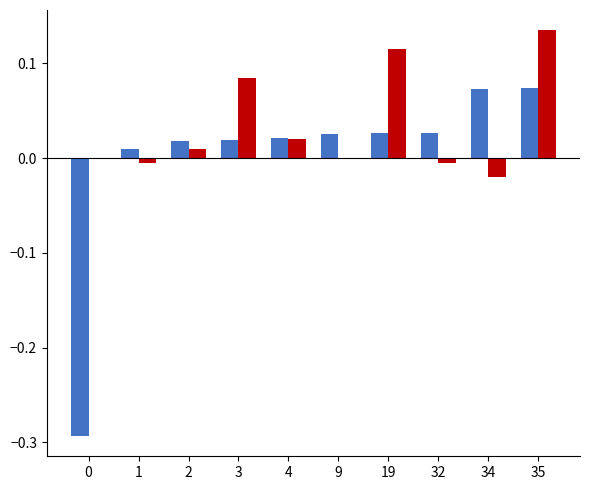

At which category does the chart reach its peak across all series?

35